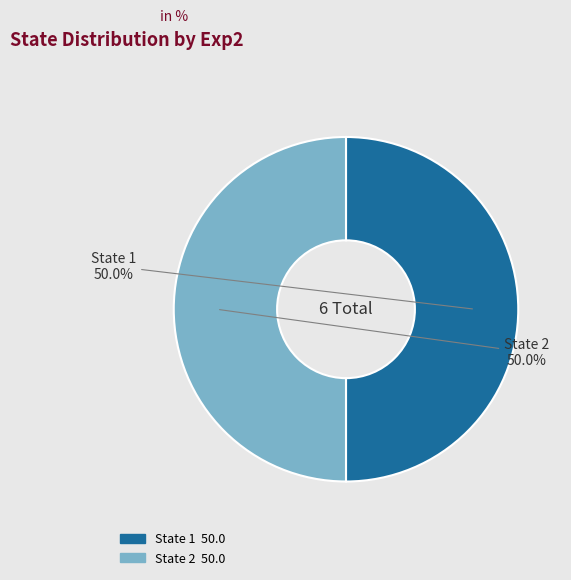

Count the number of slices in the pie.

2